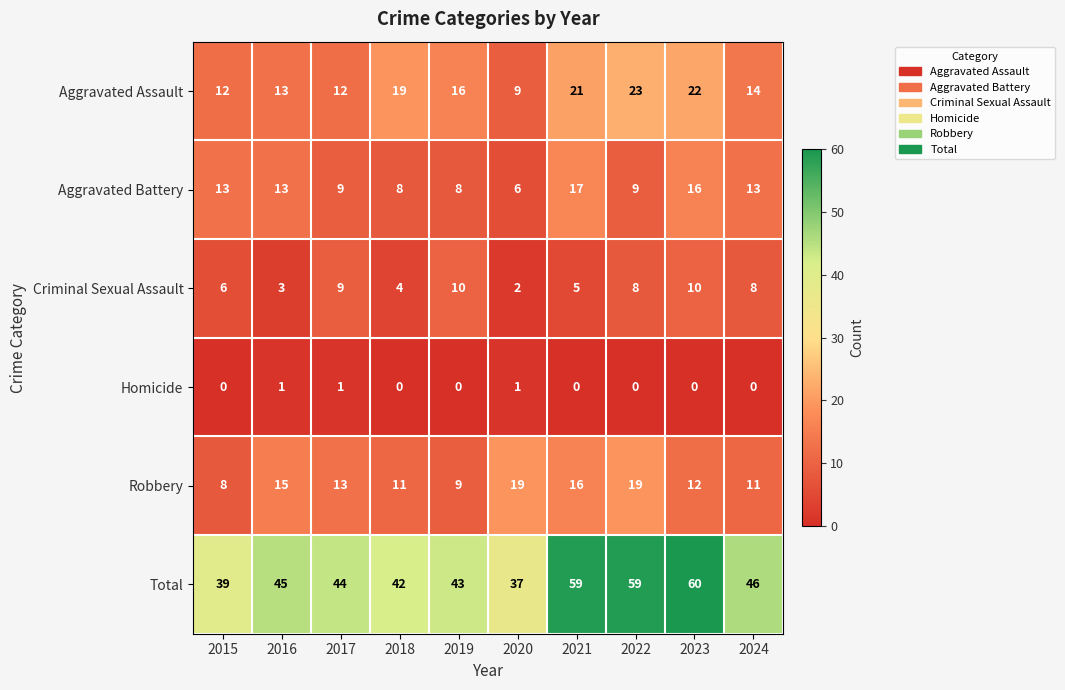

What is the total value across all series at 2022?

118